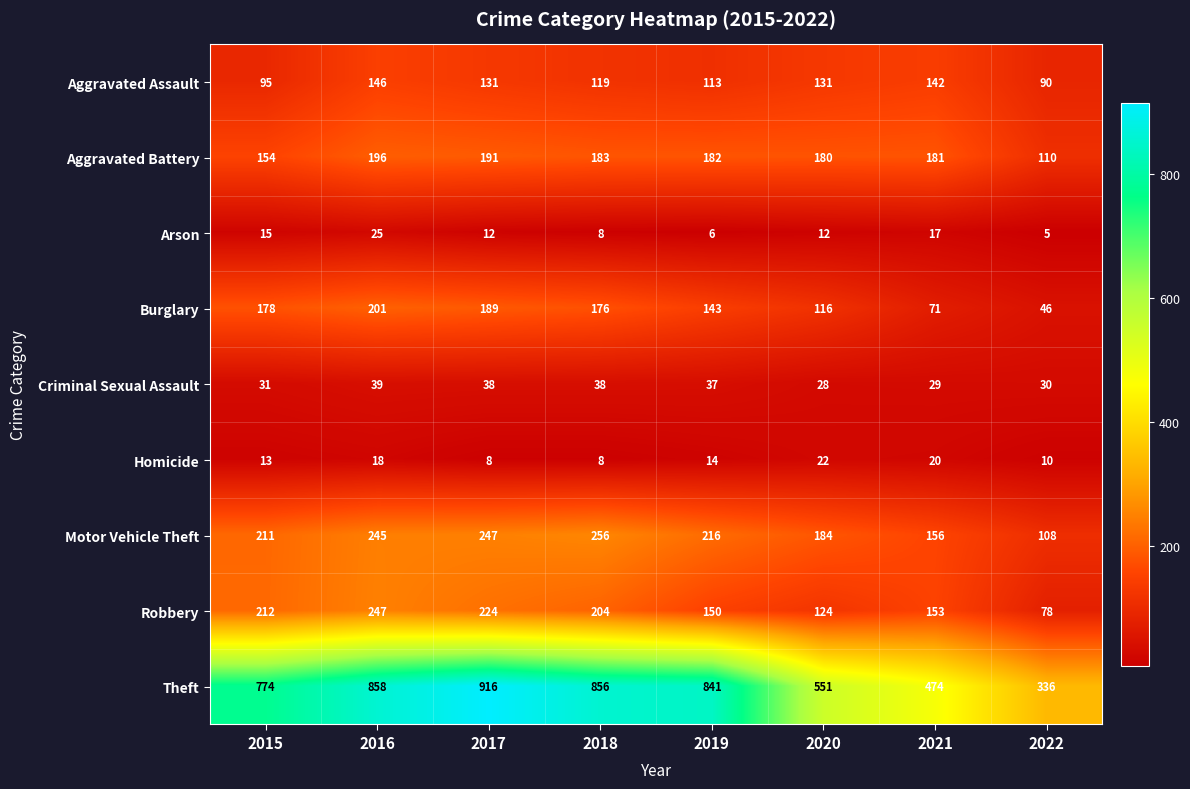

List the series in order of their peak value, lowest first.

Homicide, Arson, Criminal Sexual Assault, Aggravated Assault, Aggravated Battery, Burglary, Robbery, Motor Vehicle Theft, Theft